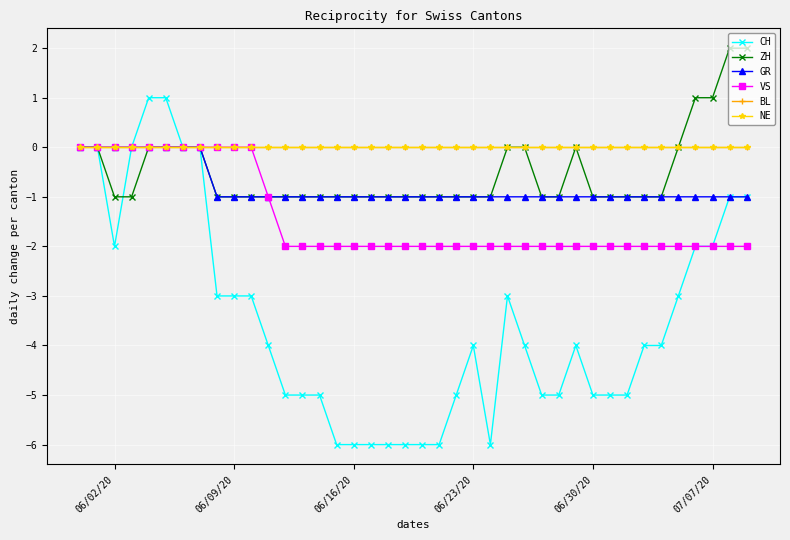

True or false: CH has more than 1 points higher than both neighbors.

True